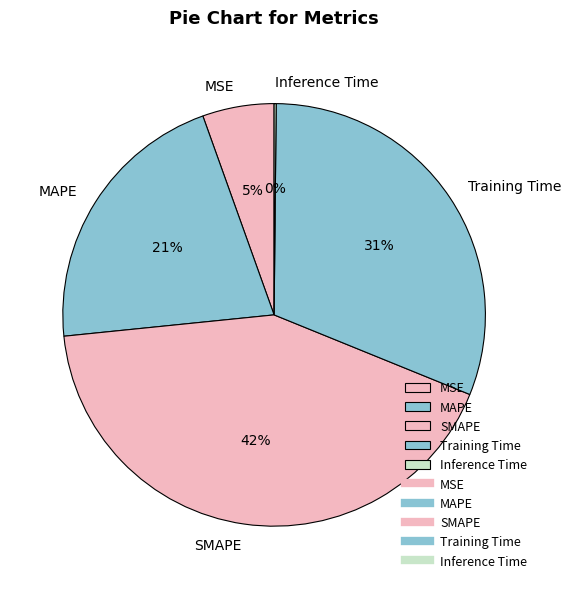

Which has a higher value, MAPE or MSE?

MAPE